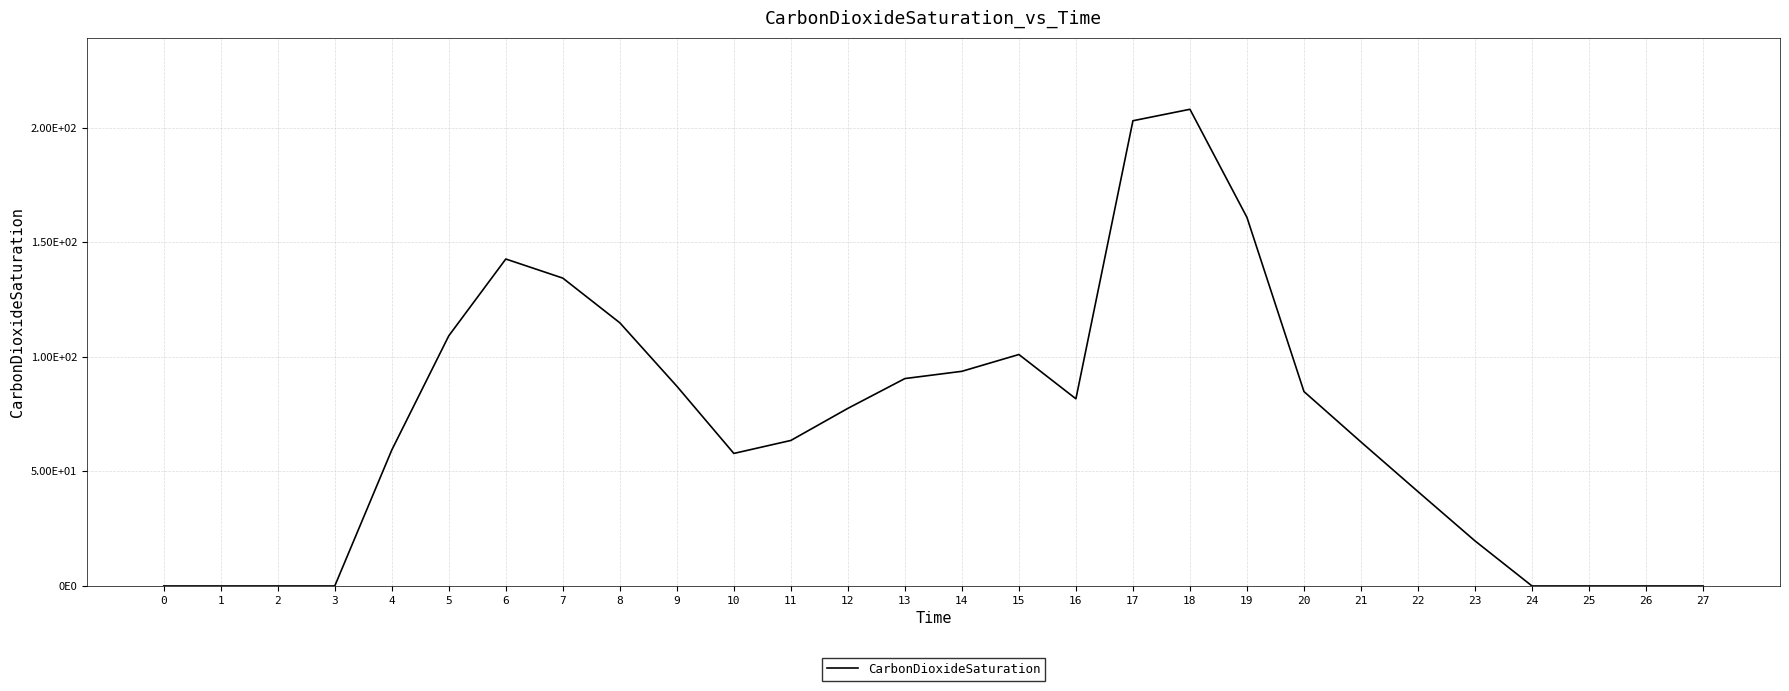

Which category has the highest value across all series?

18